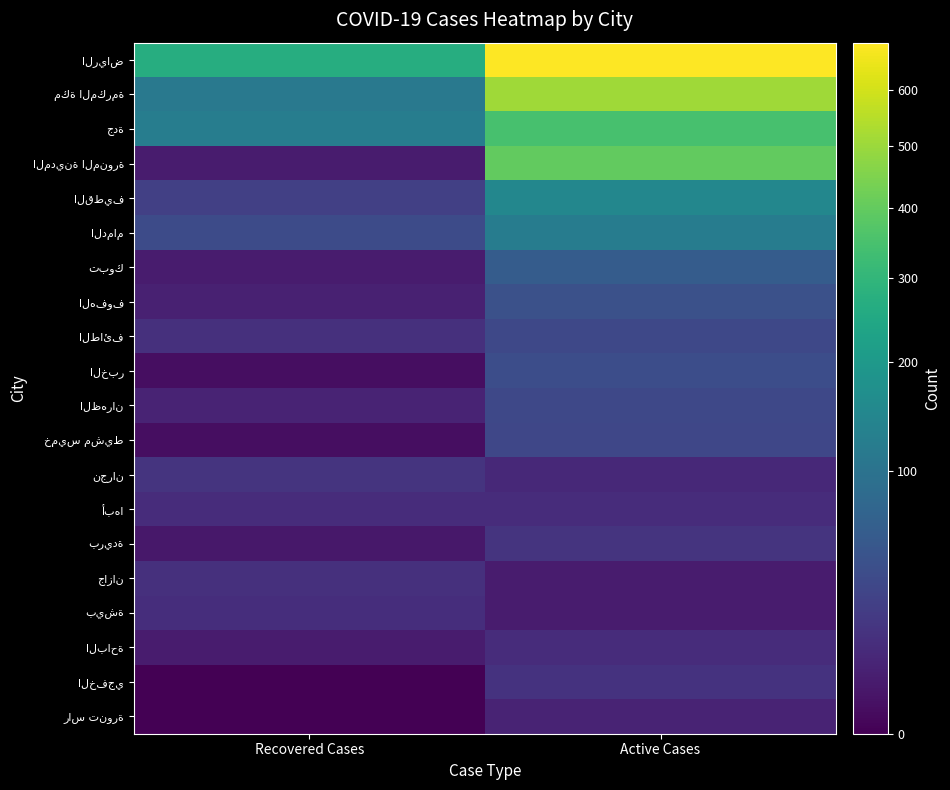

At which category is the sum across all series the highest?

Active Cases